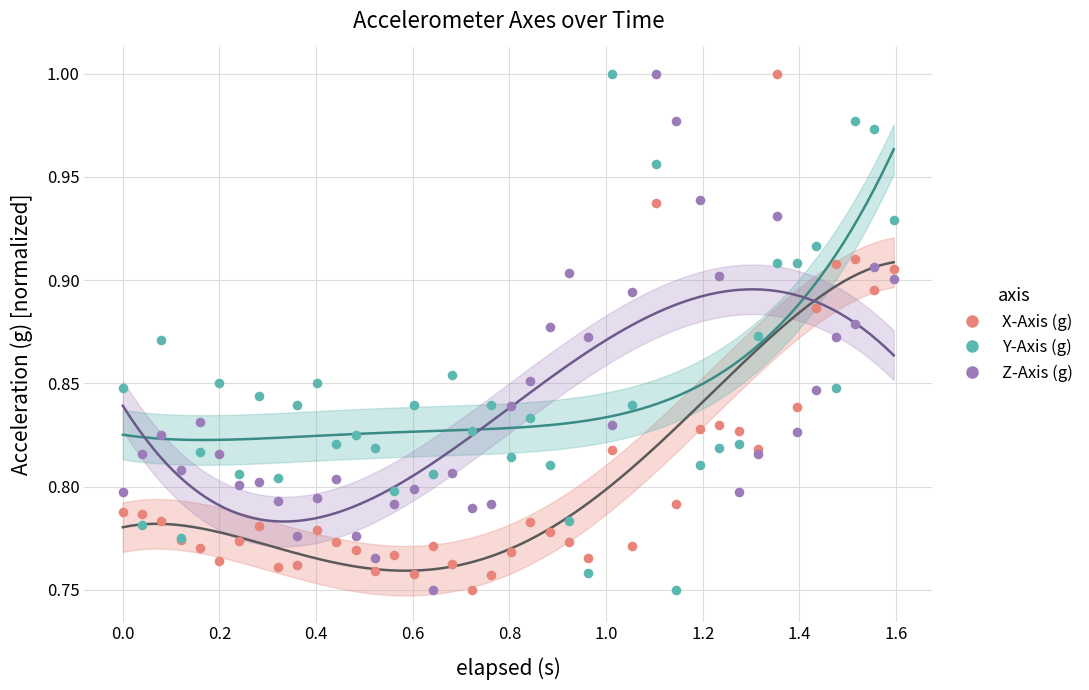

What is the X range (max minus min) for the scatter plot?

1.6